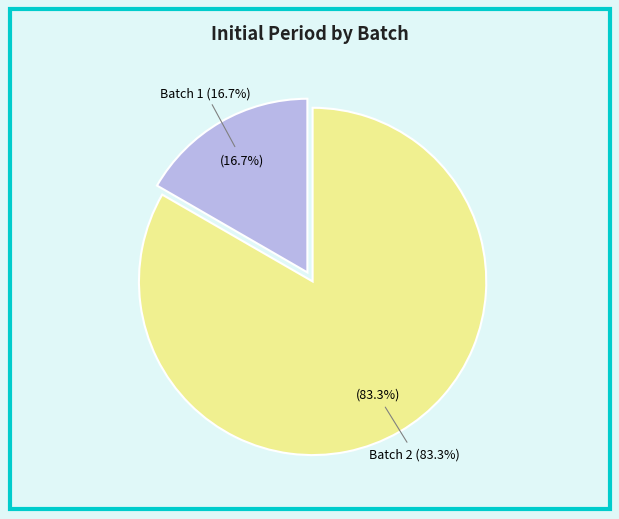

Is there any slice that represents more than half of the pie?

Yes